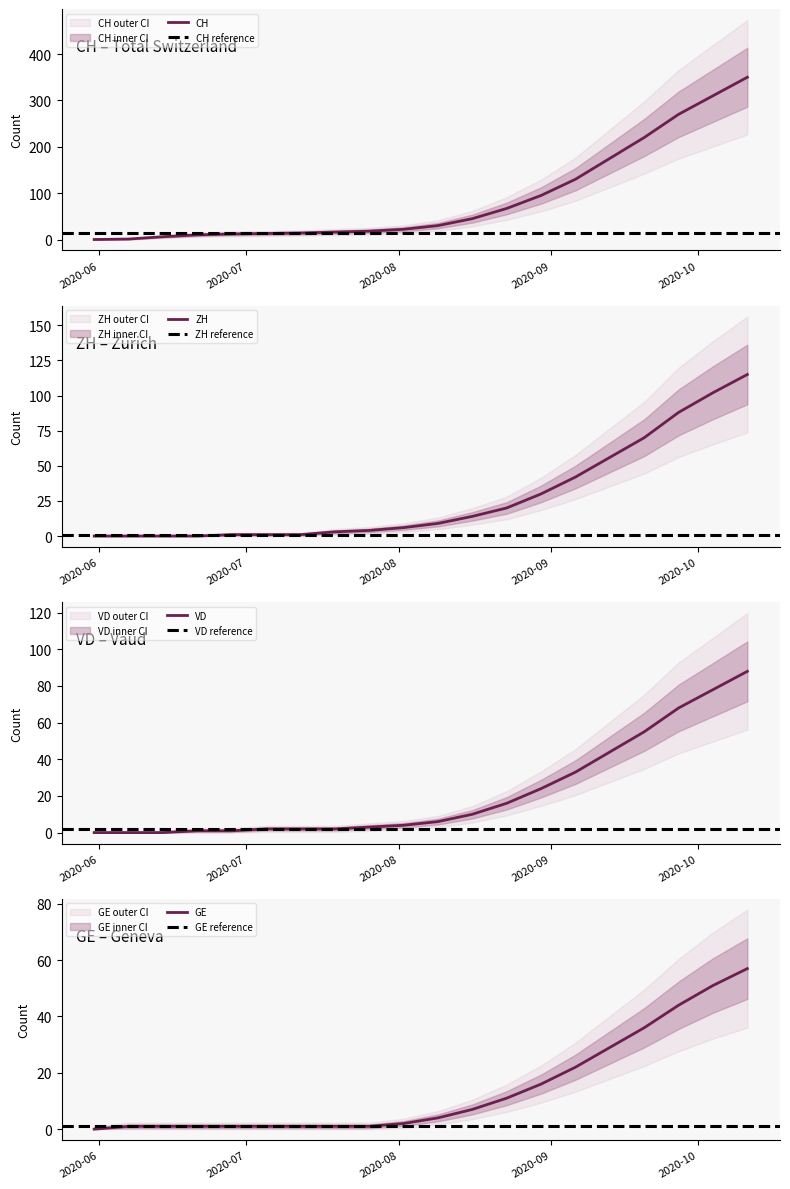

How many values in the GE series are below 4?

10